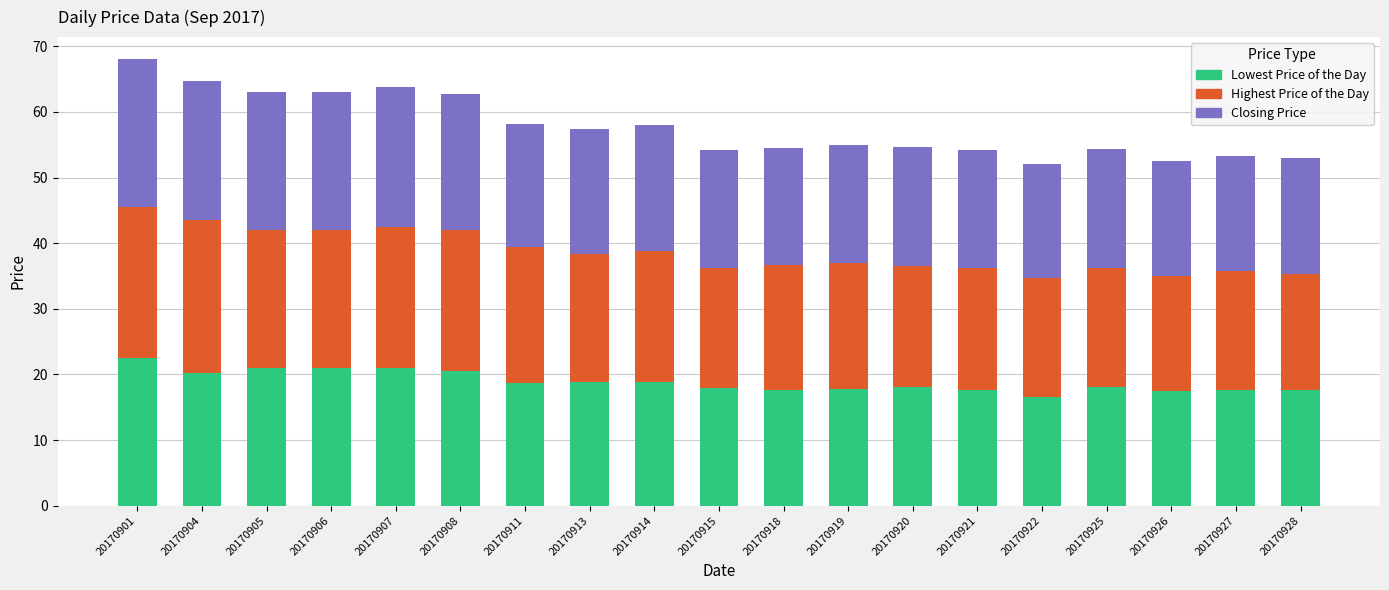

What is the total value across all series at 20170907?

63.8